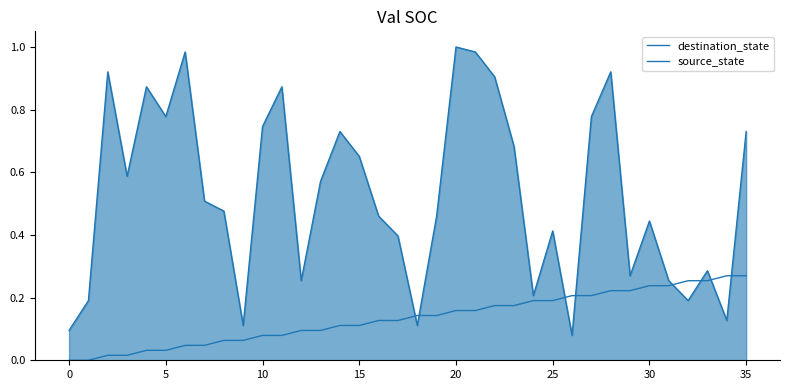

What is the sum of all source_state values?

4.9